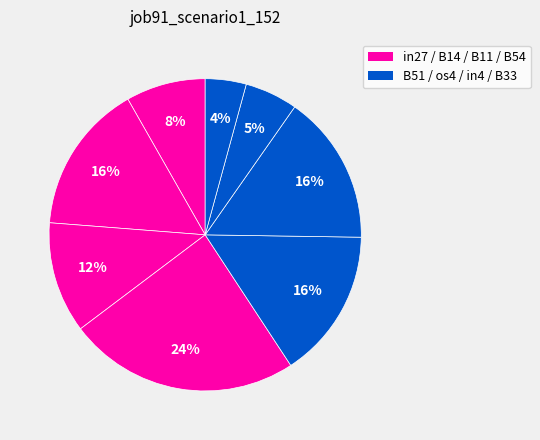

How many segments does this pie chart have?

8